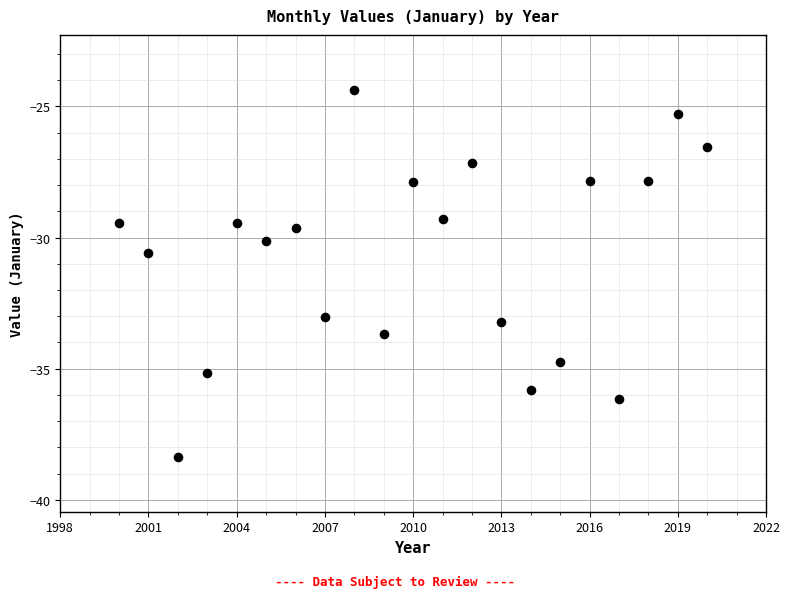

What Y value in the scatter plot is closest to -31?

-30.6